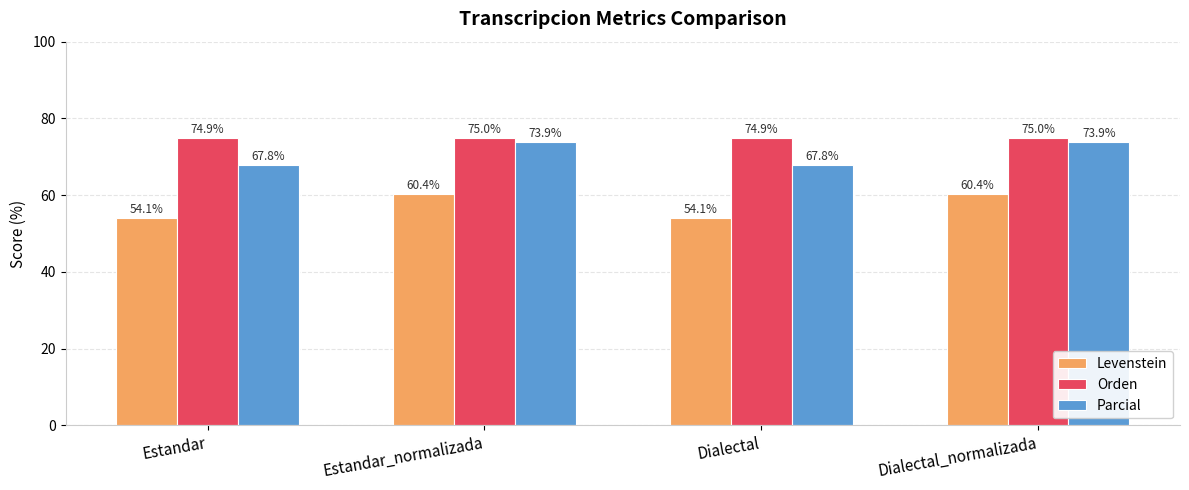

Reading left to right, what are all the values shown in this chart?

Levenstein: 54.1	60.4	54.1	60.4
Orden: 74.9	75.0	74.9	75.0
Parcial: 67.8	73.9	67.8	73.9